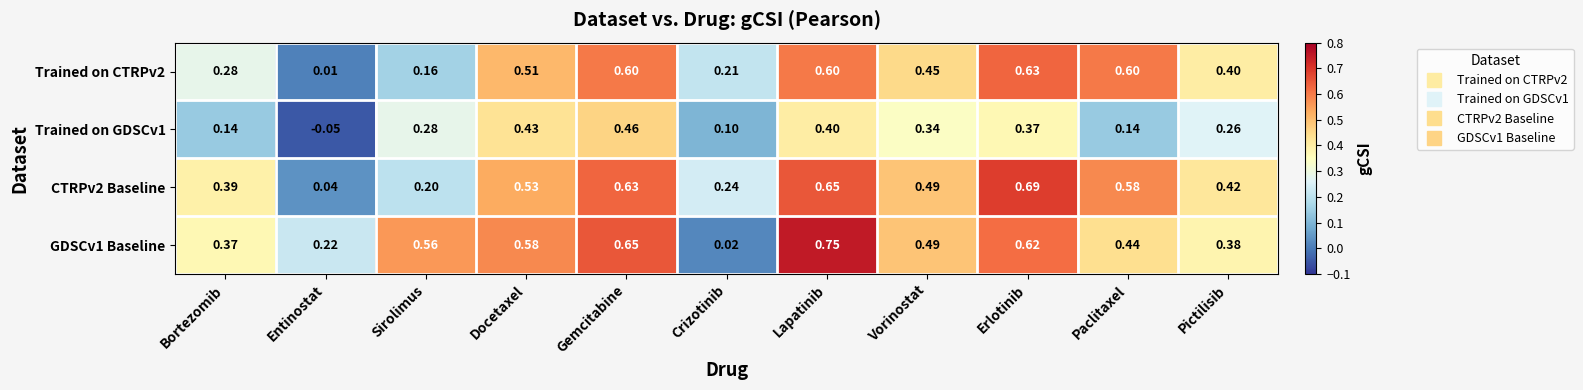

Is the value of GDSCv1 Baseline at Crizotinib greater than the value of CTRPv2 Baseline at Bortezomib?

No